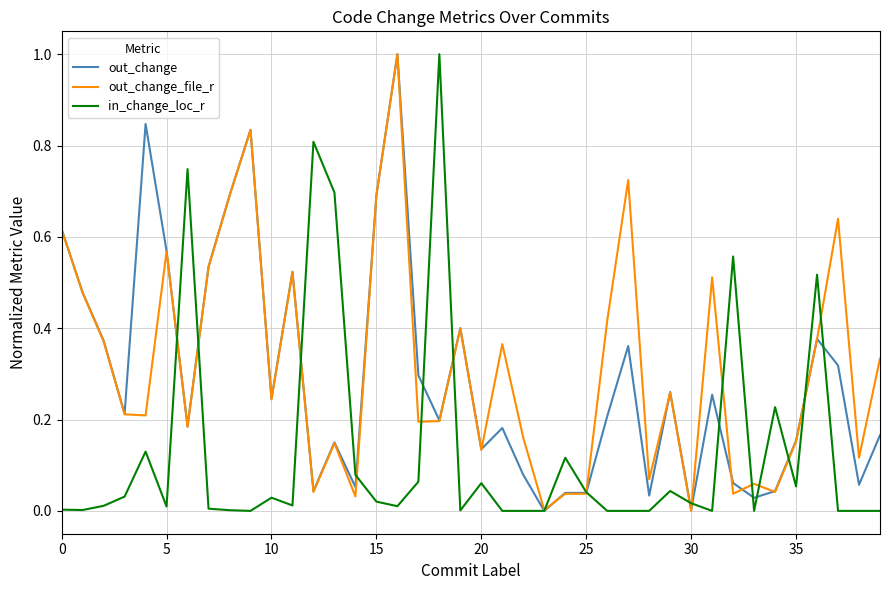

What is the highest value of the out_change series?

1.0